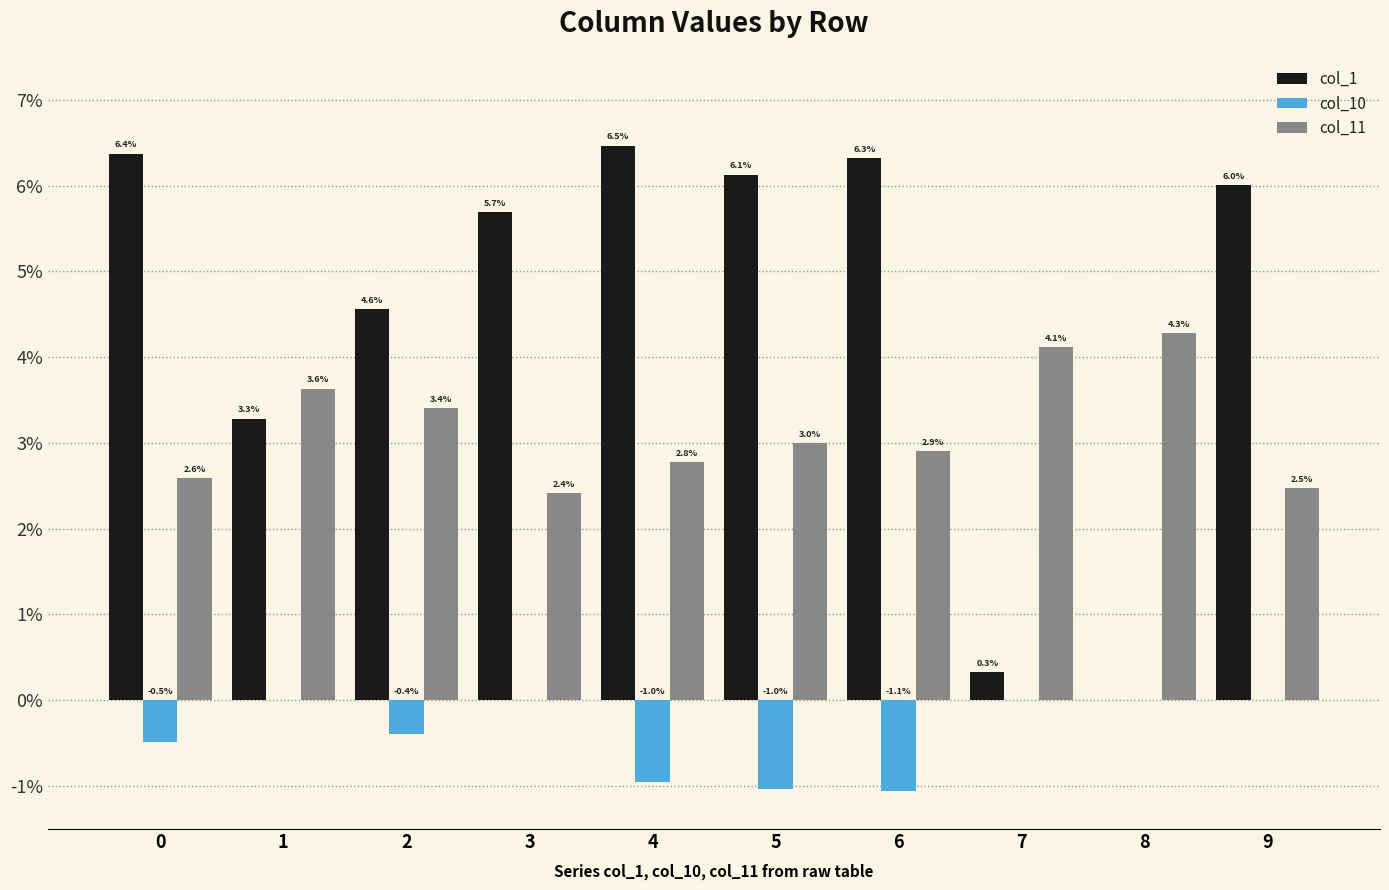

Reading left to right, transcribe all the data shown in this chart.

col_1: 0.1	0.0	0.0	0.1	0.1	0.1	0.1	0.0	0.0	0.1
col_10: -0.0	0.0	-0.0	0.0	-0.0	-0.0	-0.0	0.0	0.0	0.0
col_11: 0.0	0.0	0.0	0.0	0.0	0.0	0.0	0.0	0.0	0.0